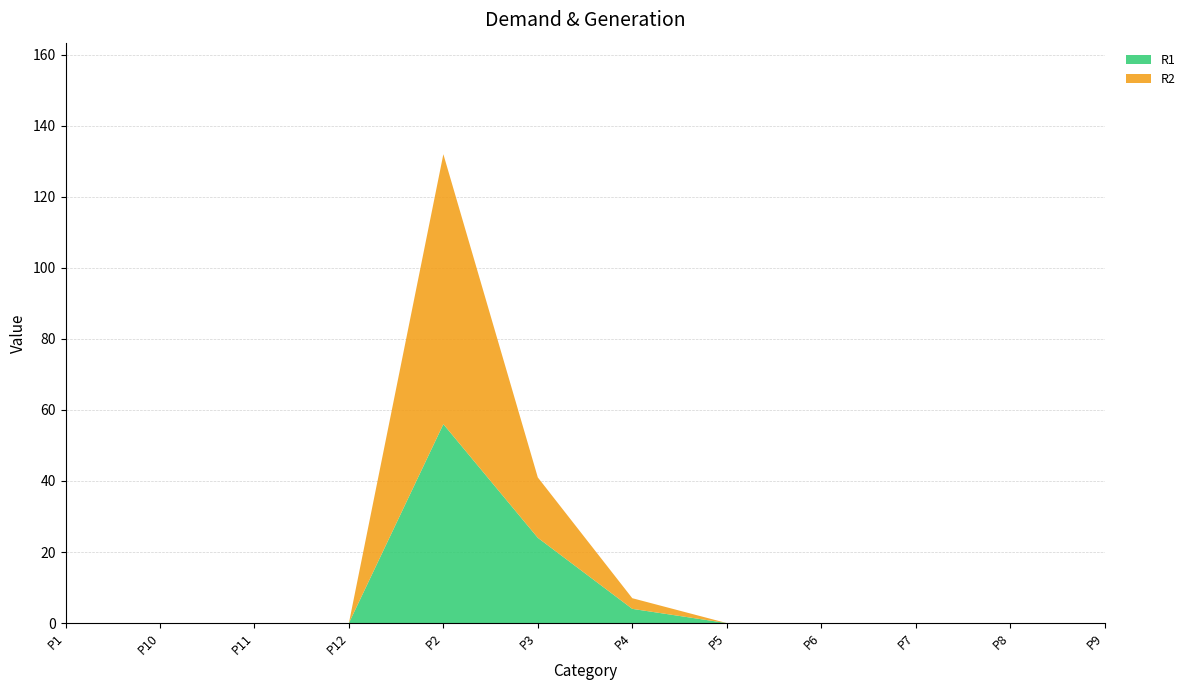

Reading left to right, extract all data points from this chart.

R1: 0	0	0	0	56	24	4	0	0	0	0	0
R2: 0	0	0	0	76	17	3	0	0	0	0	0